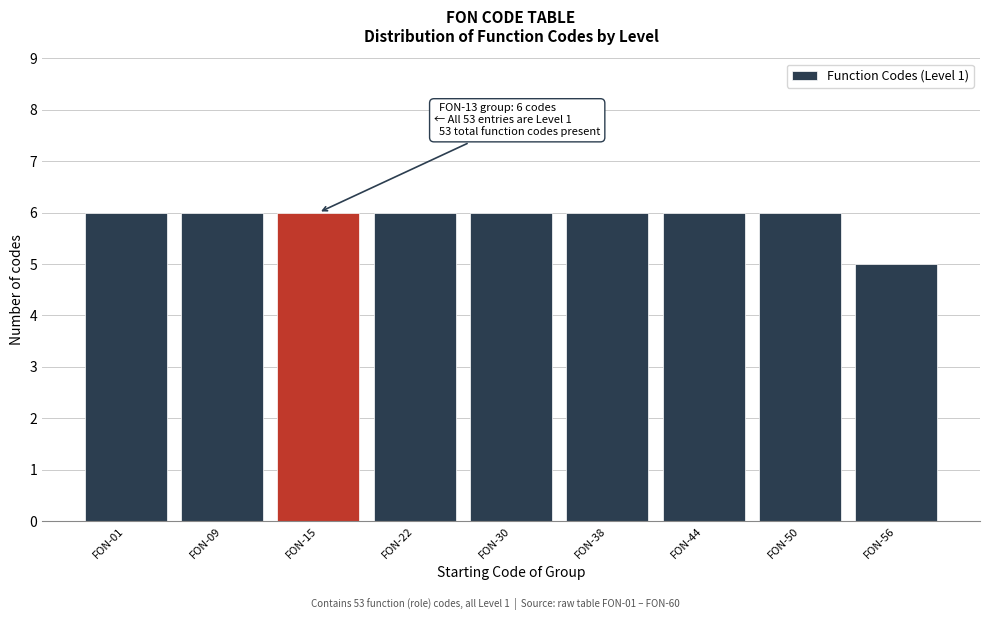

Reading right to left, transcribe all the data shown in this chart.

FON-56=5	FON-50=6	FON-44=6	FON-38=6	FON-30=6	FON-22=6	FON-15=6	FON-09=6	FON-01=6